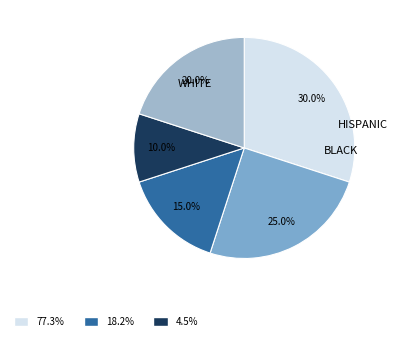

To the nearest percent, what is the difference between the largest and smallest slice percentages?

20%